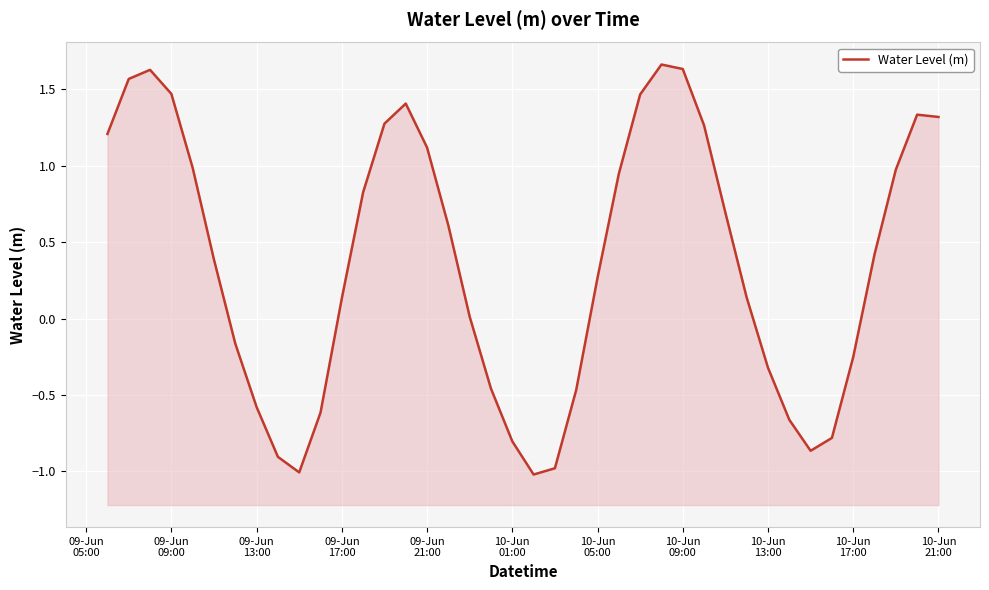

The chart shows a value of -0.3 at 10-Jun
13:00. True or false?

False